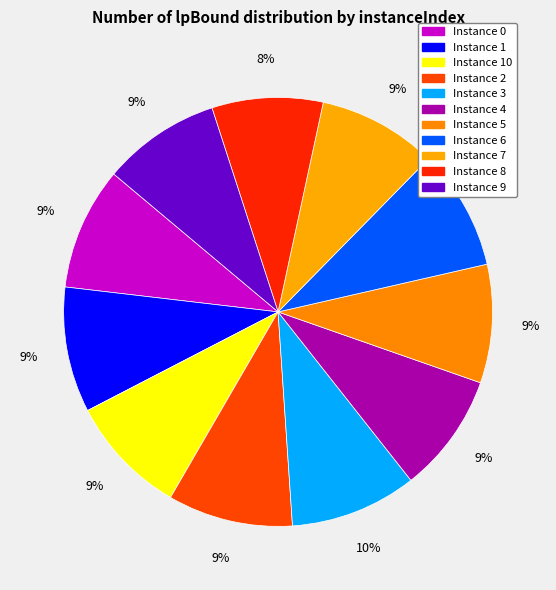

Is there a majority slice in this chart?

No